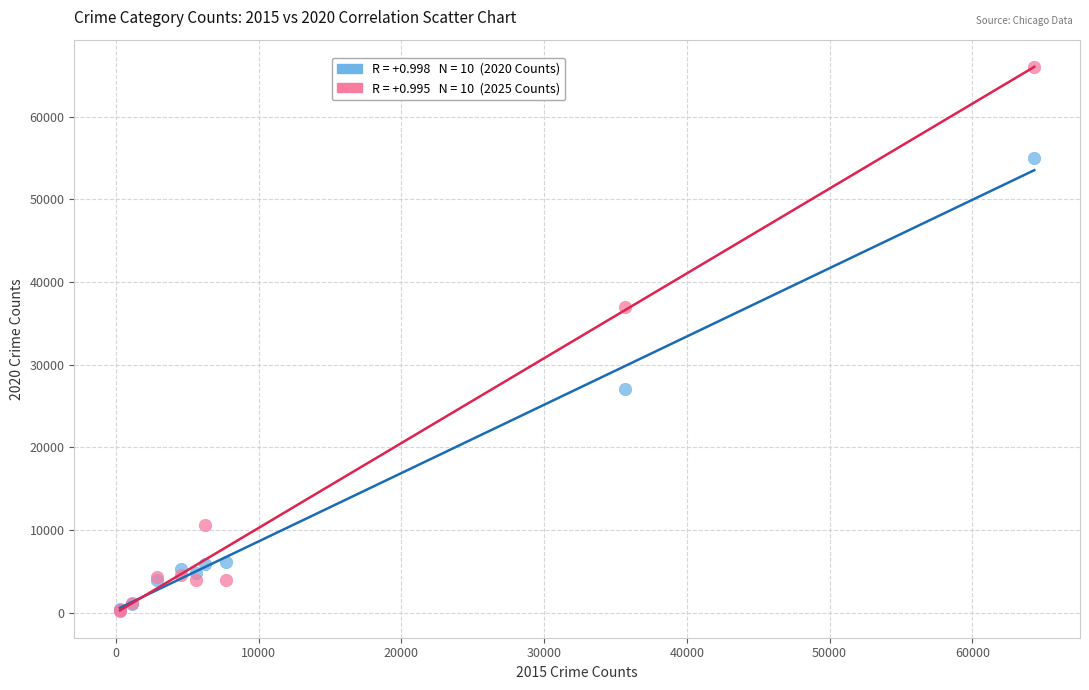

Across all series, what Y value is closest to 33106?

36955